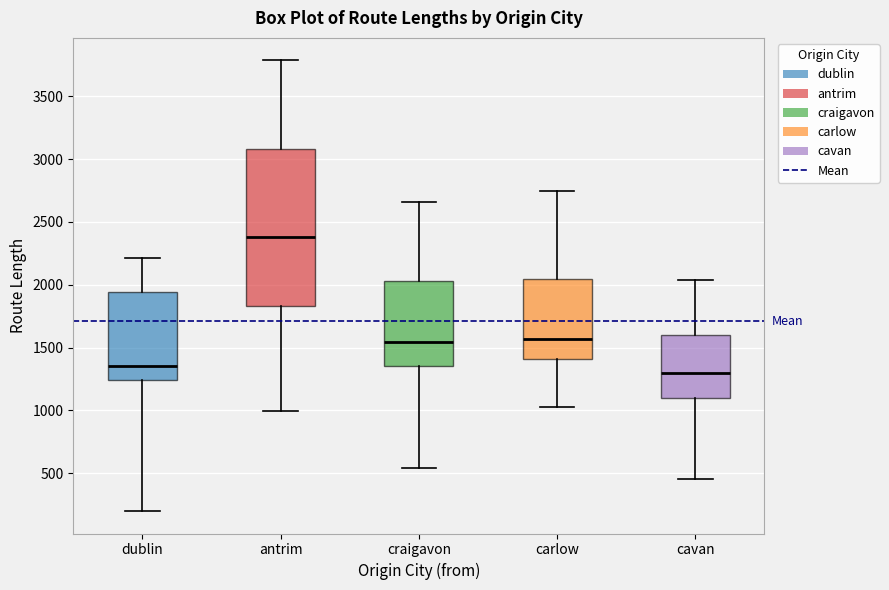

Comparing the boxes themselves (not the whiskers), which one is the tallest?

antrim